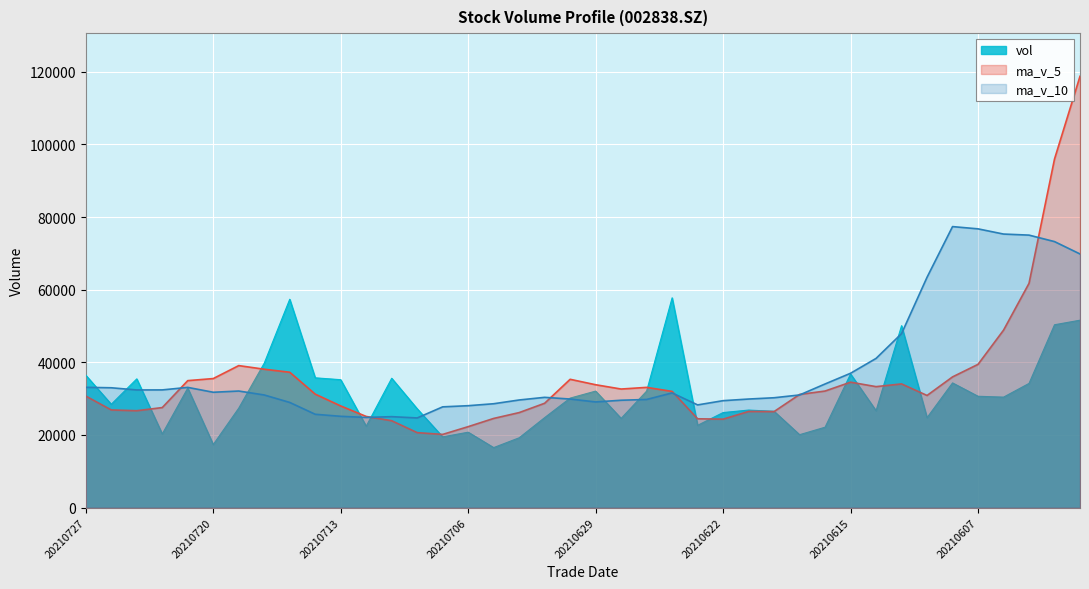

True or false: ma_v_10 has a value of 11248.6 at 20210721.

False